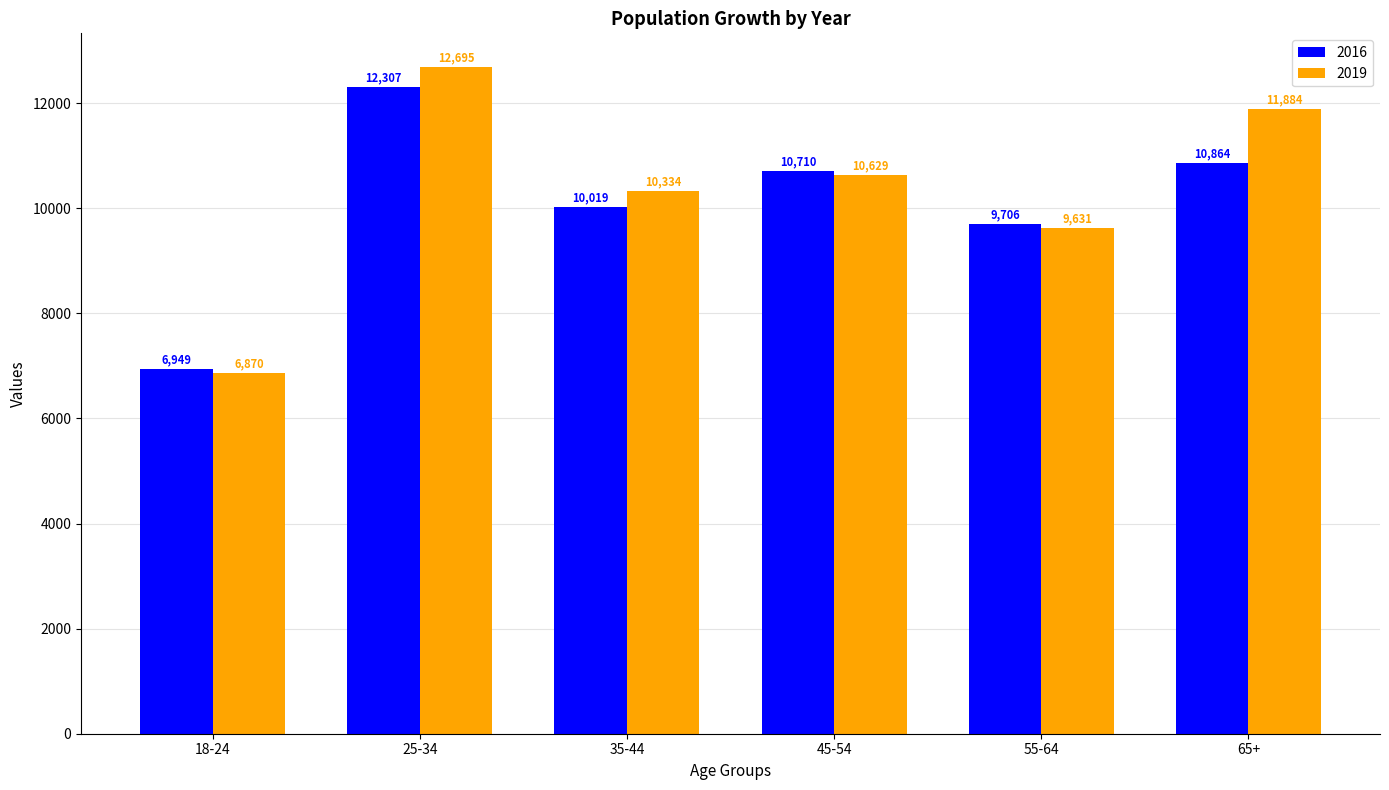

List the series in order of their peak value, lowest first.

2016, 2019